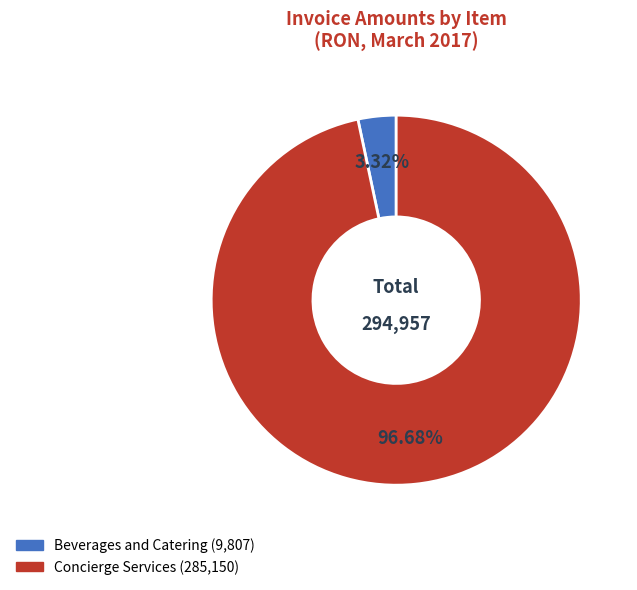

To the nearest percent, what portion does Concierge Services represent?

97%